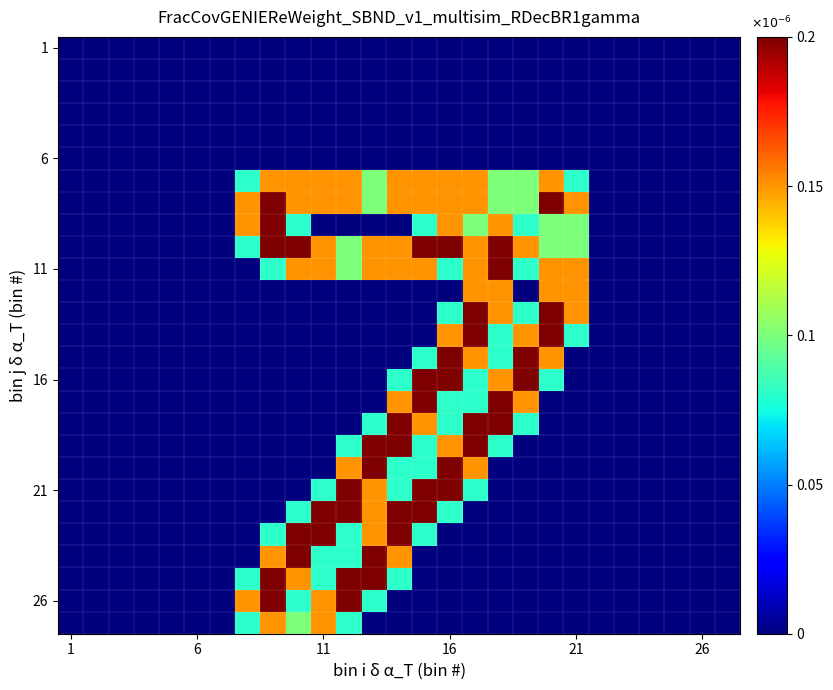

Count the number of data series in this chart.

27